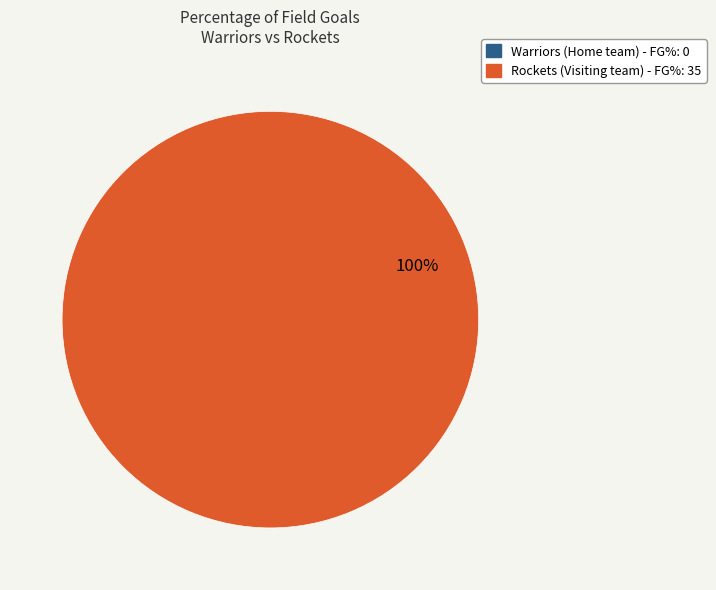

To the nearest percent, what is the average slice percentage?

50%